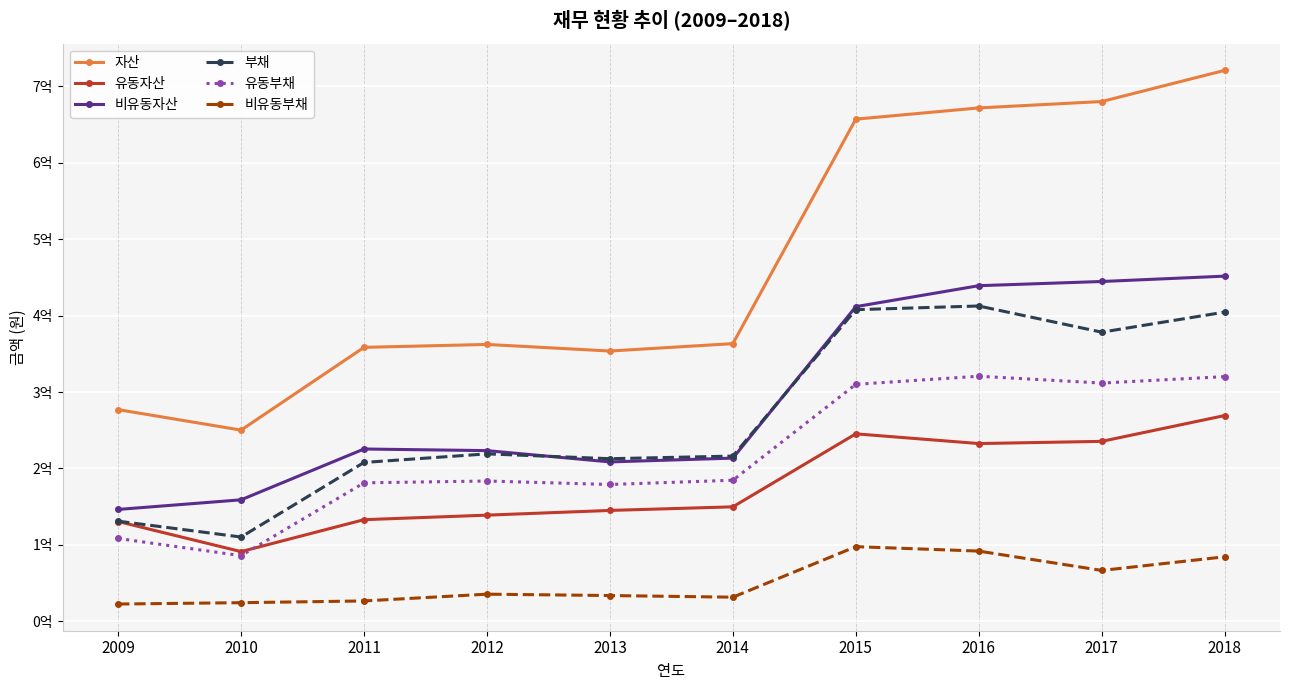

Is it true that 비유동자산 equals 451634322 at 2018?

True